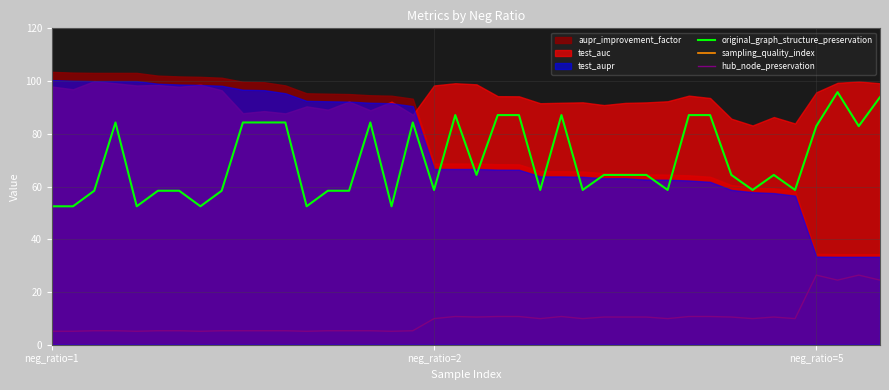

True or false: hub_node_preservation and original_graph_structure_preservation cross at least once.

False